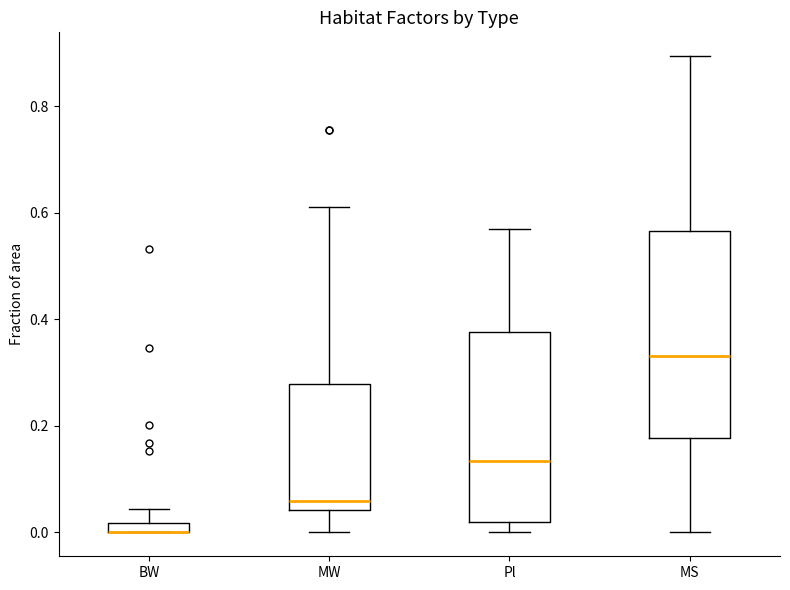

Where does the upper whisker of the box for MW end on the y-axis? The values are not printed on the chart, so give them approximately, as read against the axis.

0.62